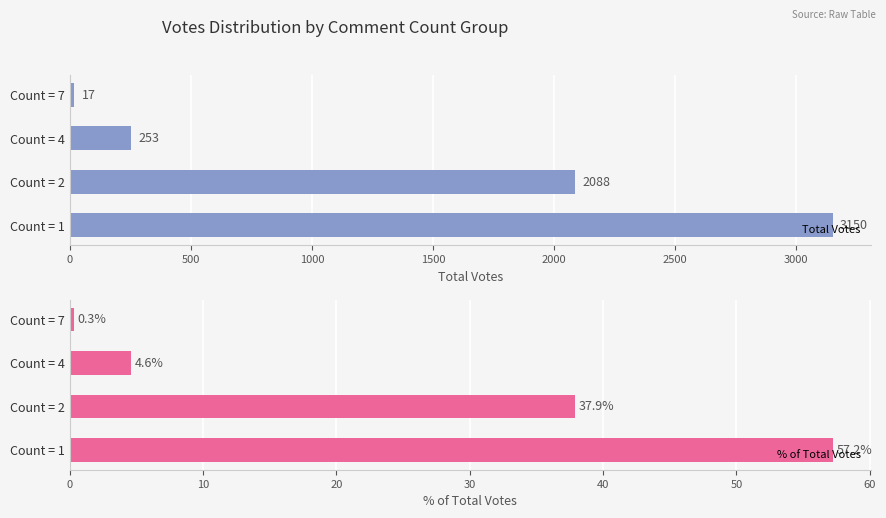

Where is % of Total Votes nearest to the value 28?

Count = 2